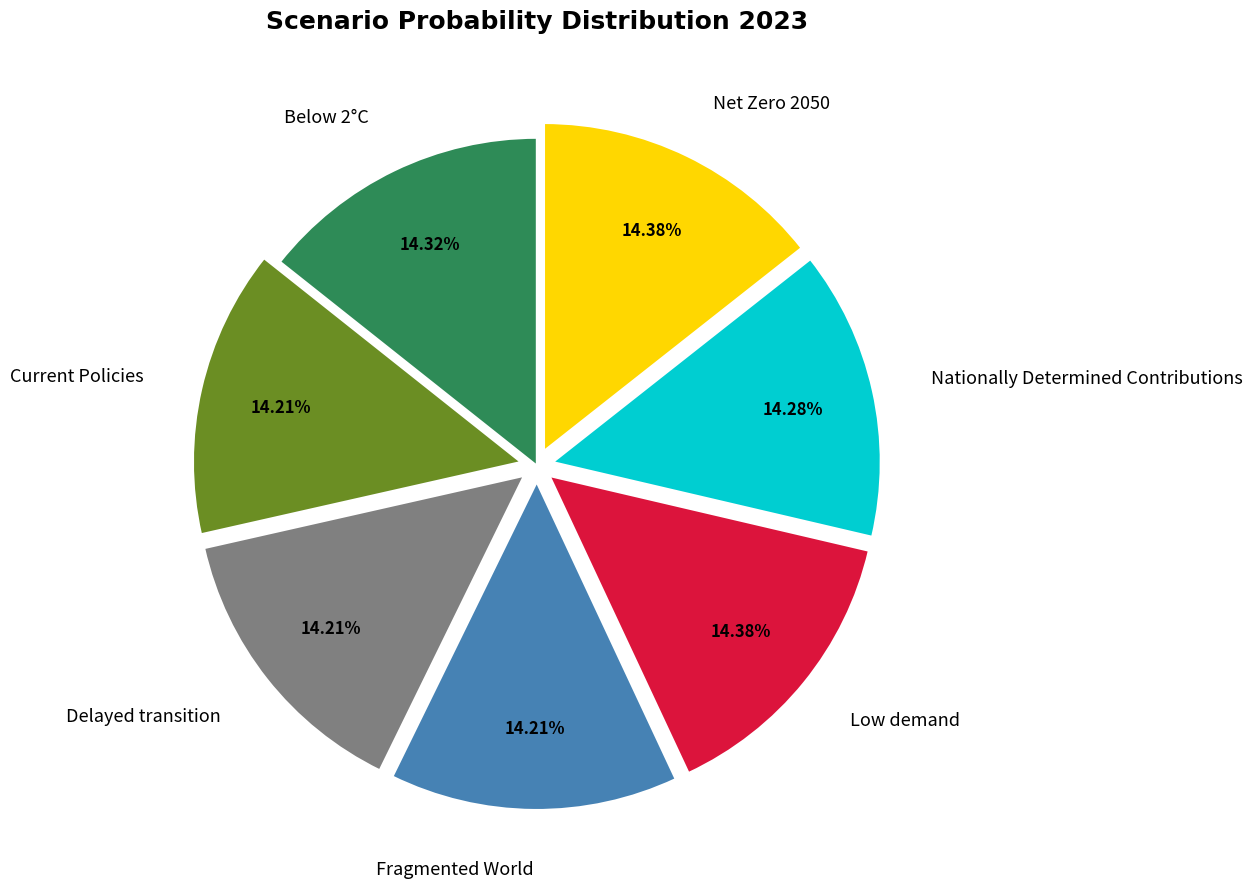

How many segments does this pie chart have?

7